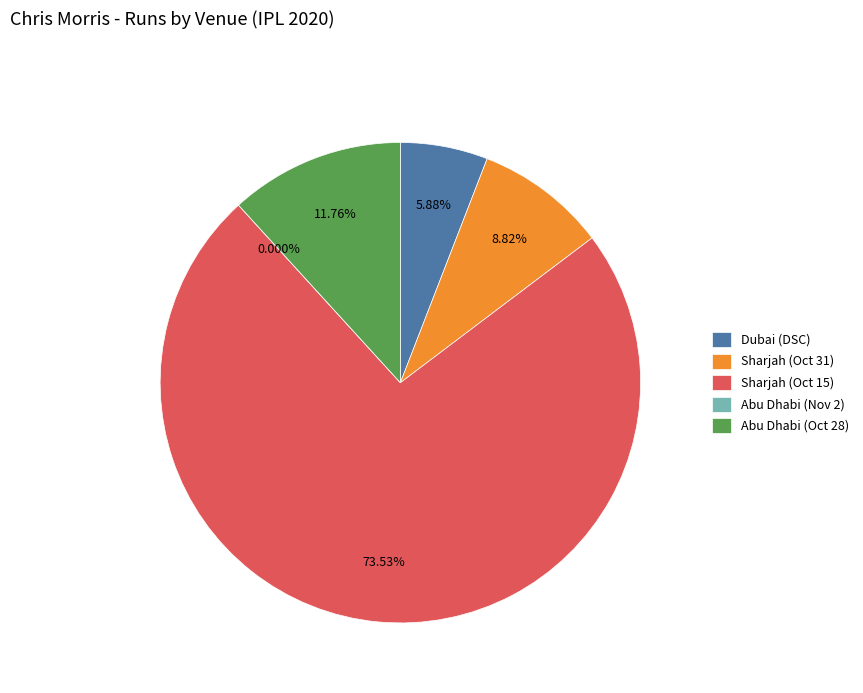

Does any single category account for the majority?

Yes